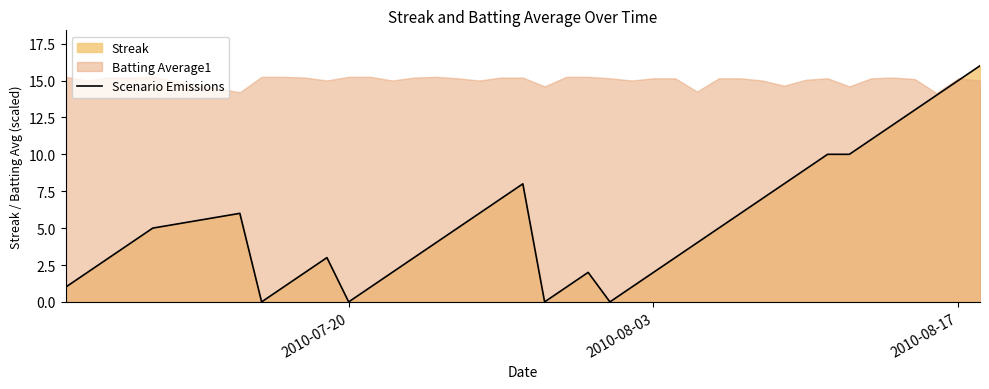

How many points are lower than both their immediate neighbors (excluding endpoints)?

4